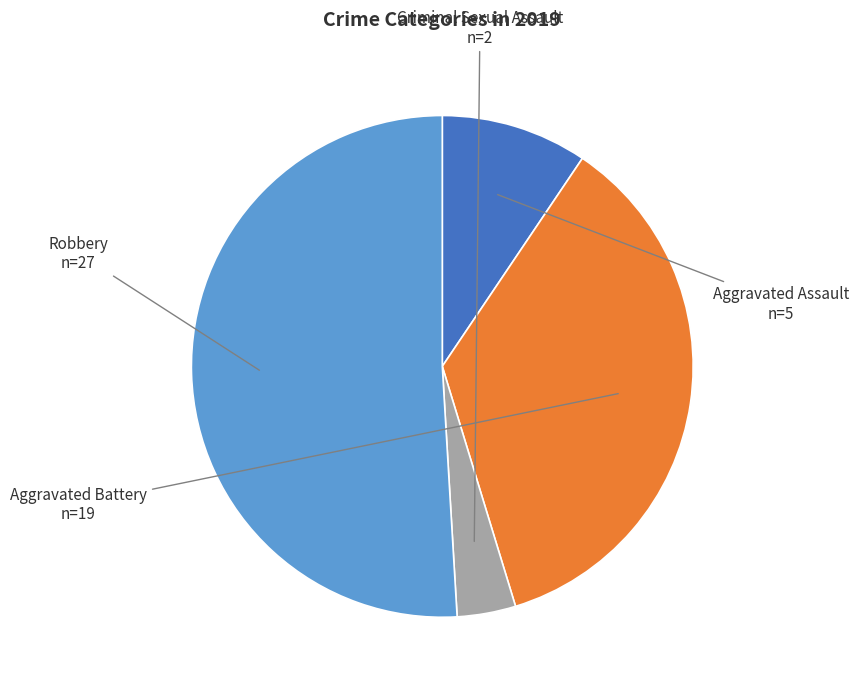

Is there a majority slice in this chart?

Yes